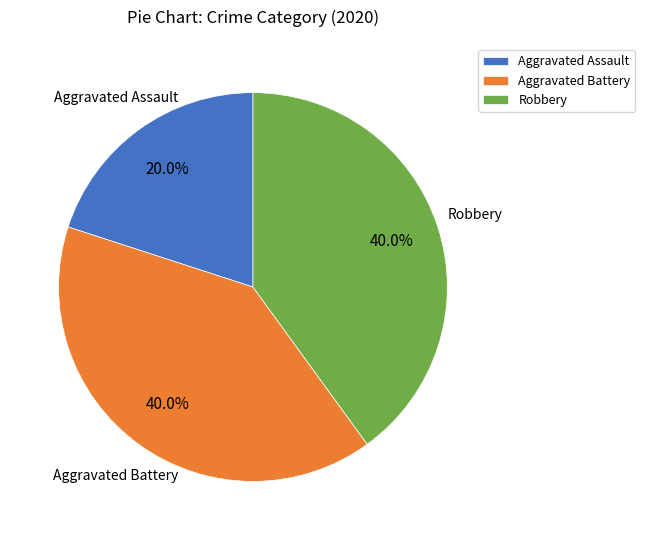

To the nearest percent, what portion does Aggravated Battery represent?

40%